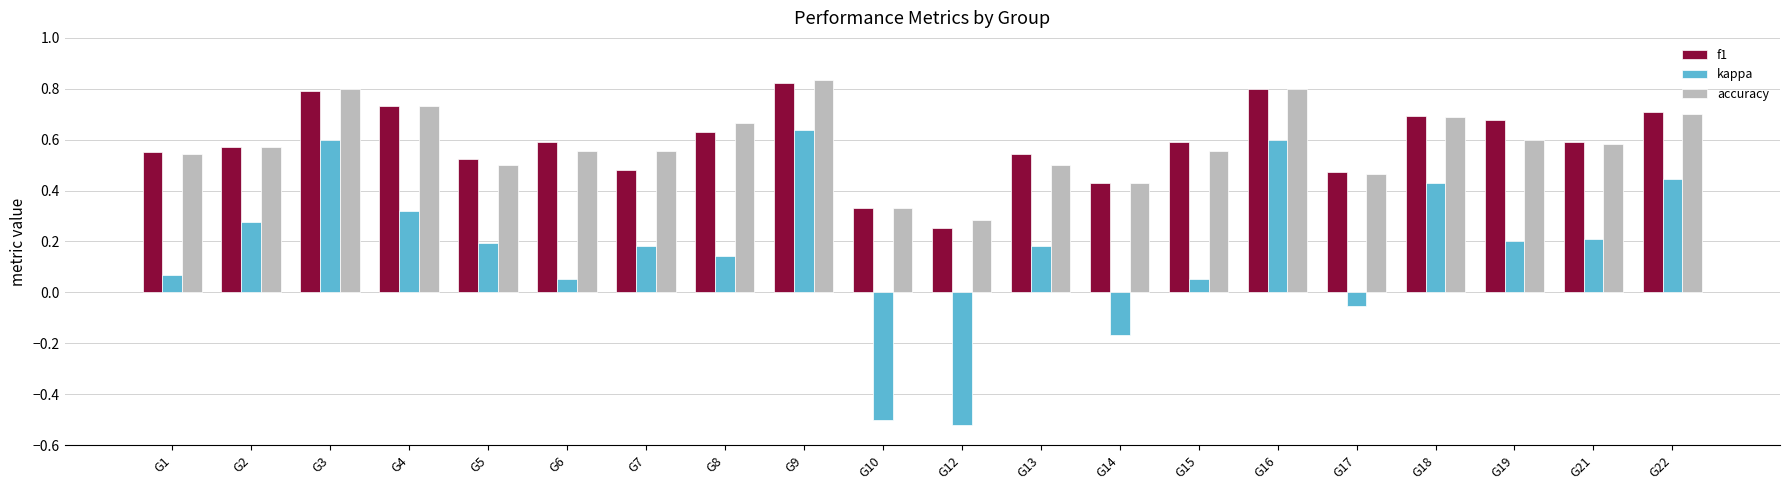

Where does the kappa series first go above 0?

G1